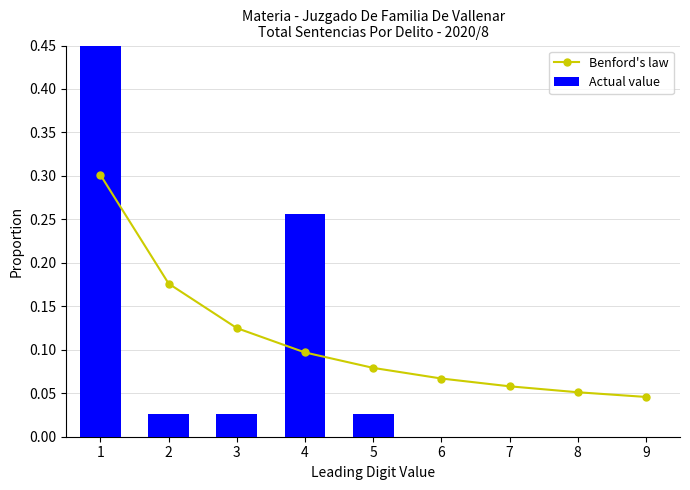

Does the chart contain stacked bars?

No